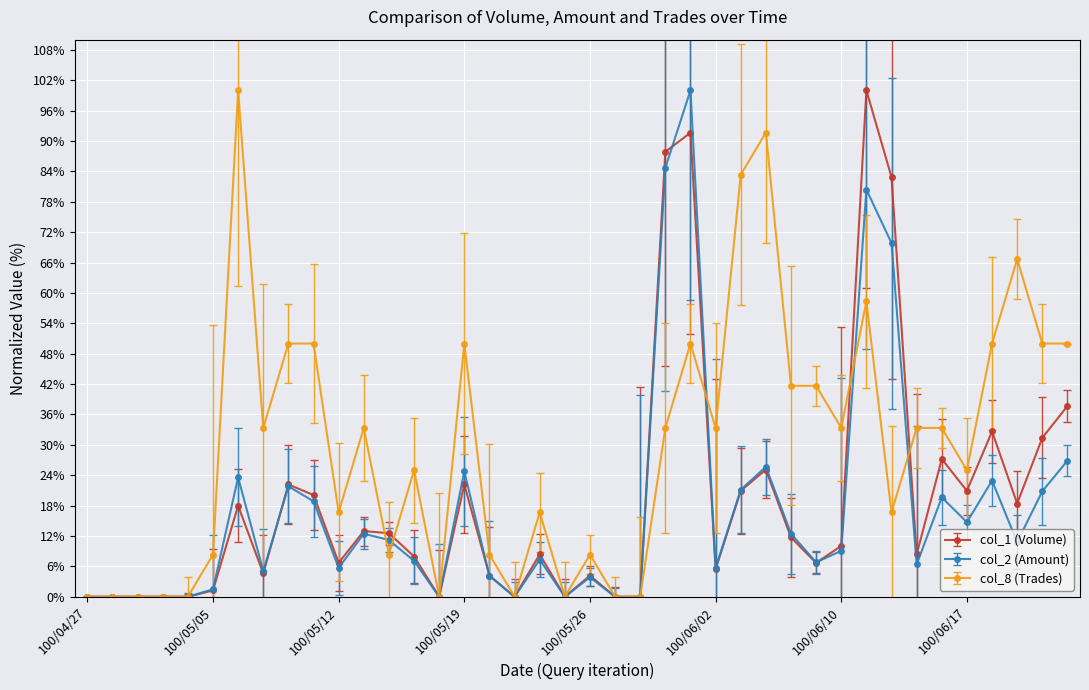

What is the value of the col_1 (Volume) point at the 32nd from the left?

100.0